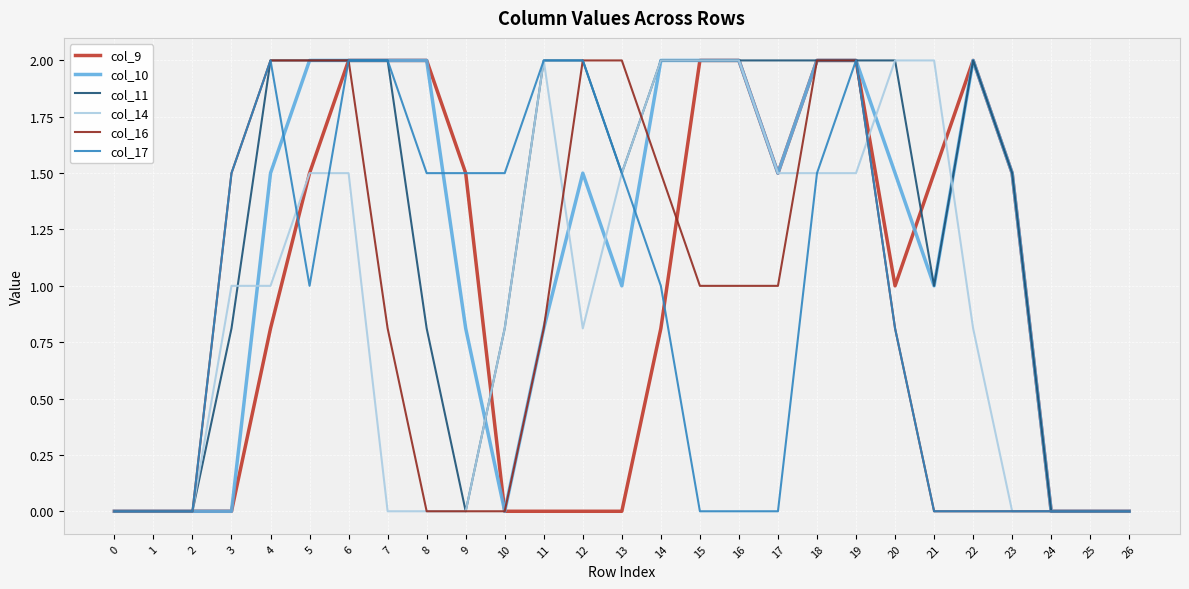

Where does the col_9 series first go above 1?

5